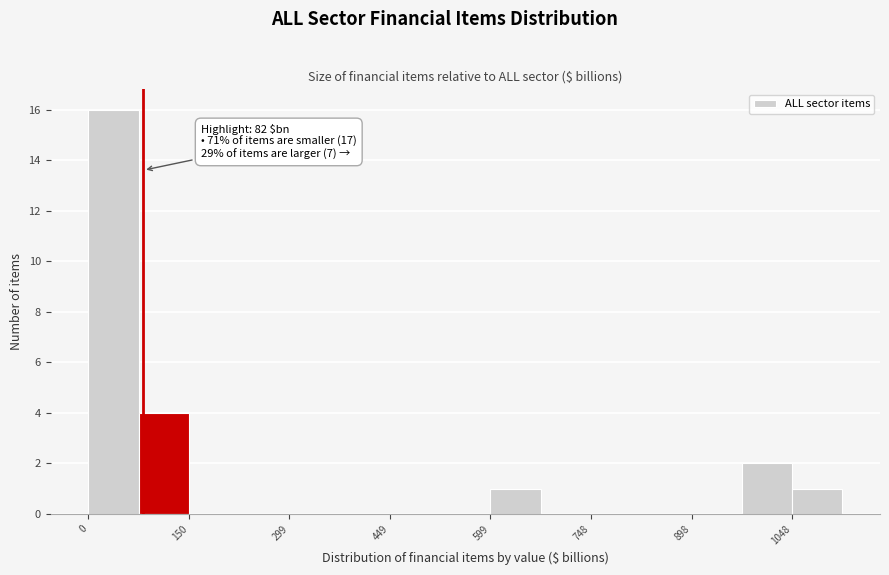

Read against the x-axis, roughly where is the centre of the tallest bar?

40